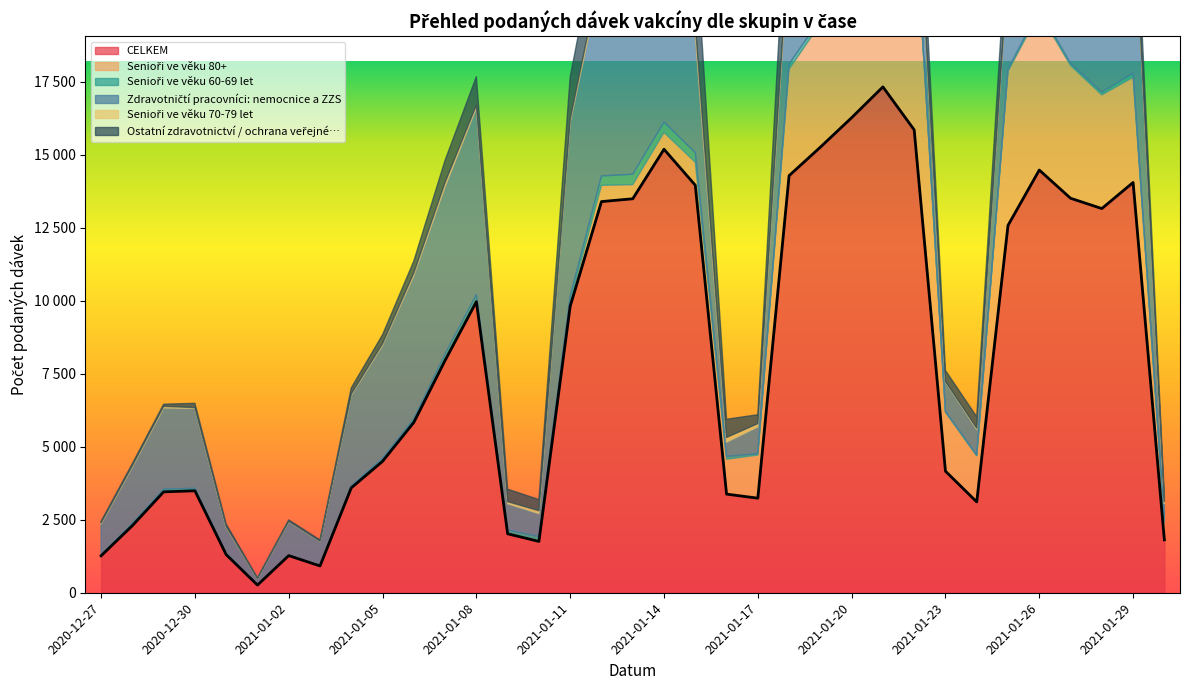

Between 2021-01-07 and 2021-01-22, which series saw the biggest shift?

CELKEM